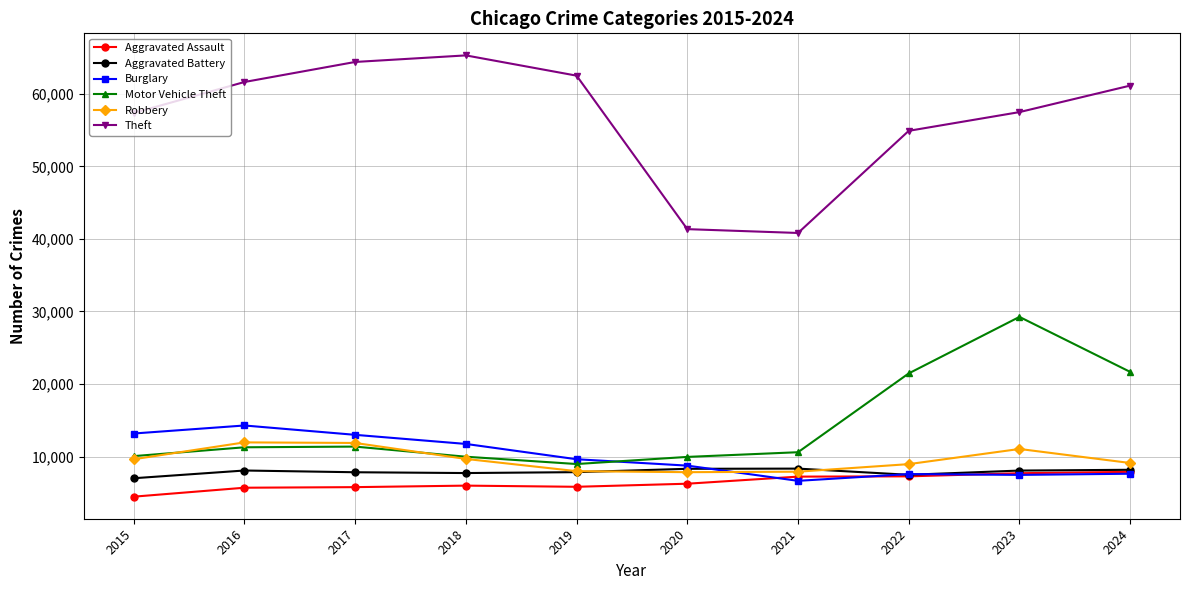

At which category does Burglary reach its first local valley?

2021